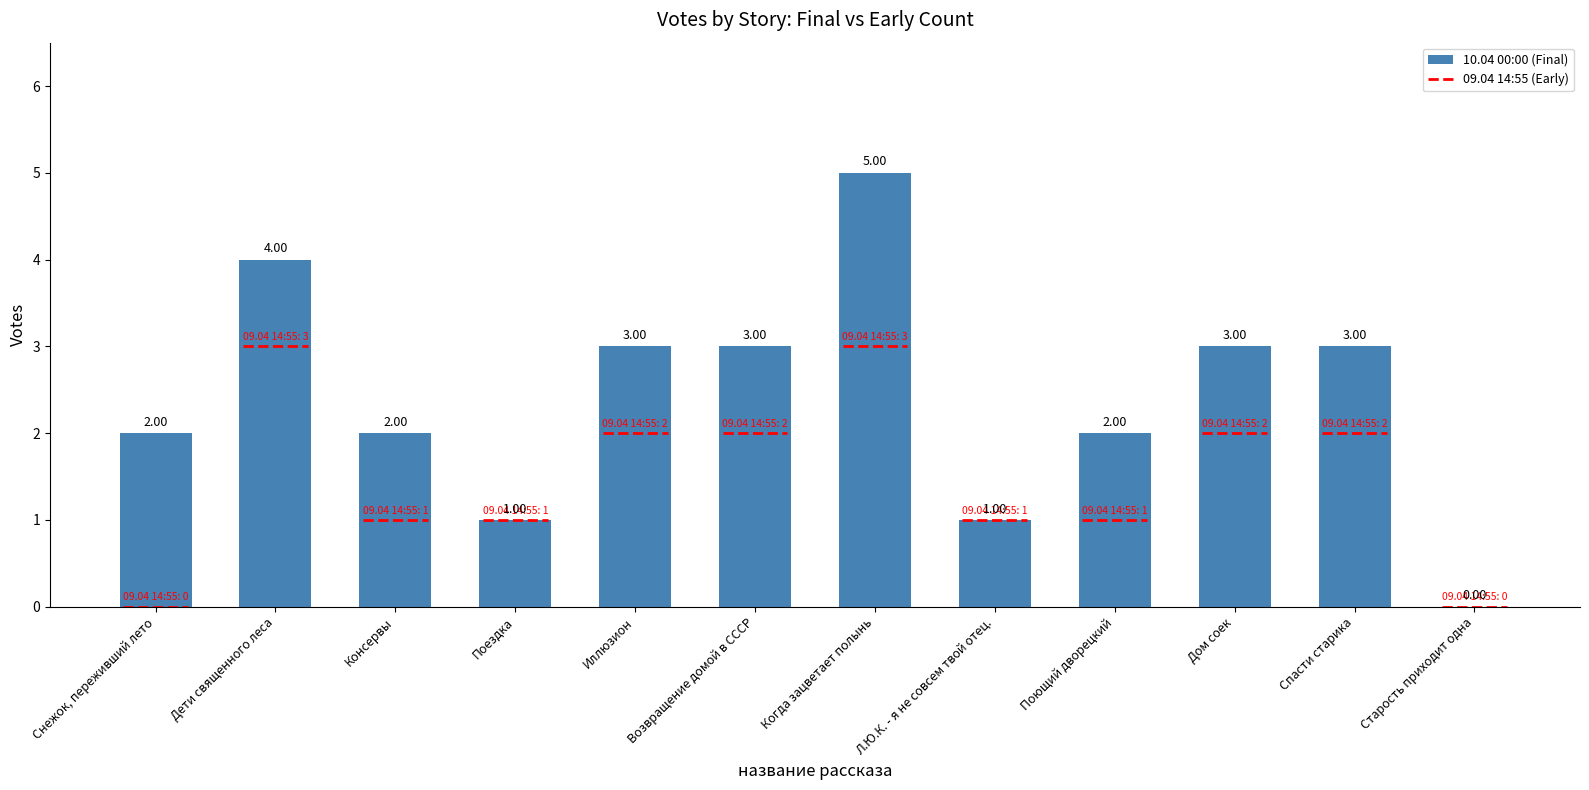

What is the sum of all values?

29